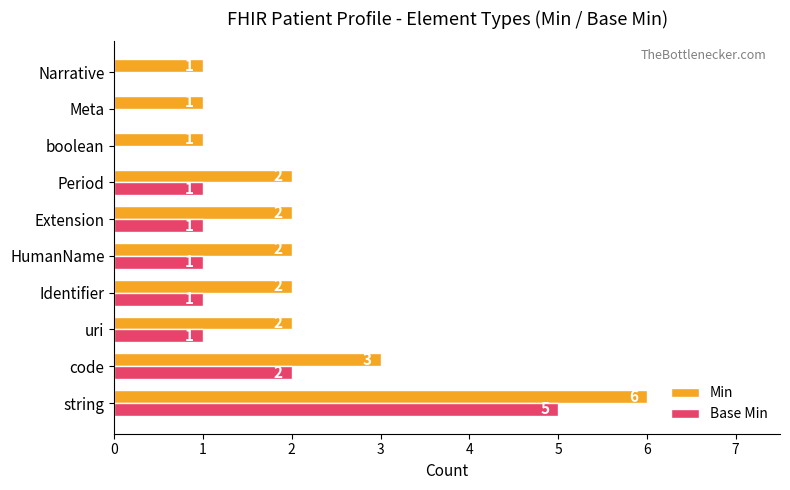

What is the average value of the Min series?

2